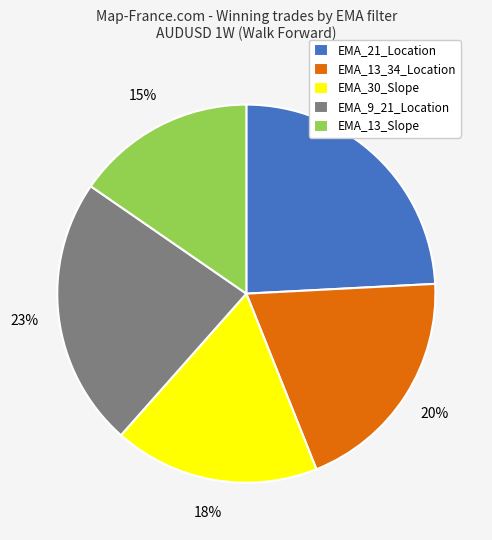

Between EMA_9_21_Location and EMA_13_34_Location, which is larger?

EMA_9_21_Location